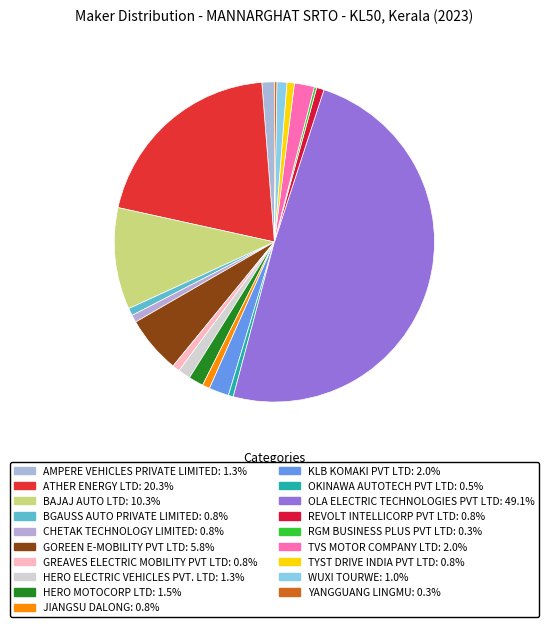

How many slices are in this pie chart?

19